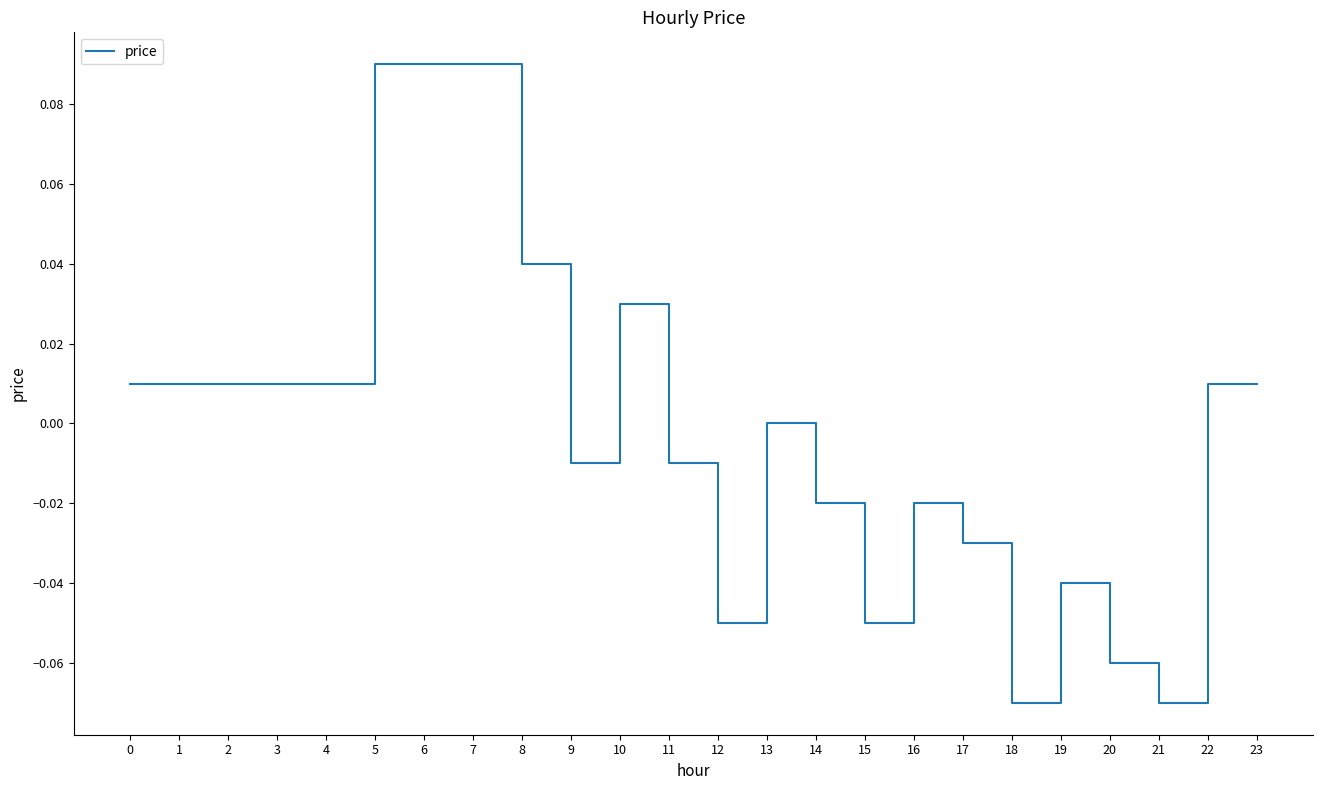

What is the change in value from 1 to 6?

+0.1